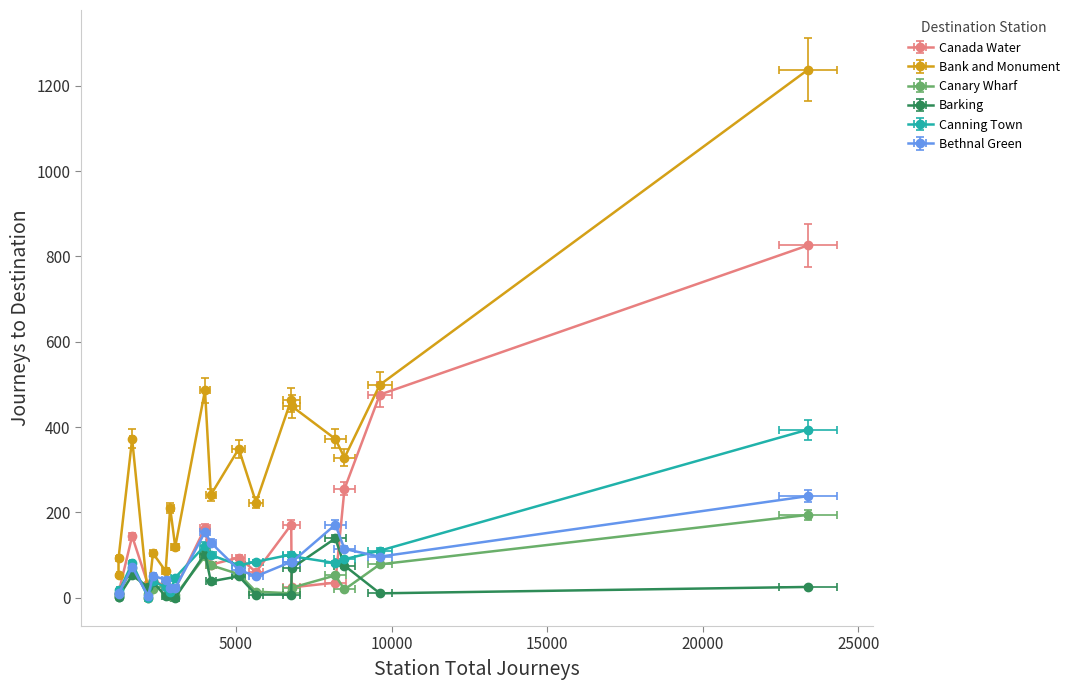

How many lines are shown in the chart?

6